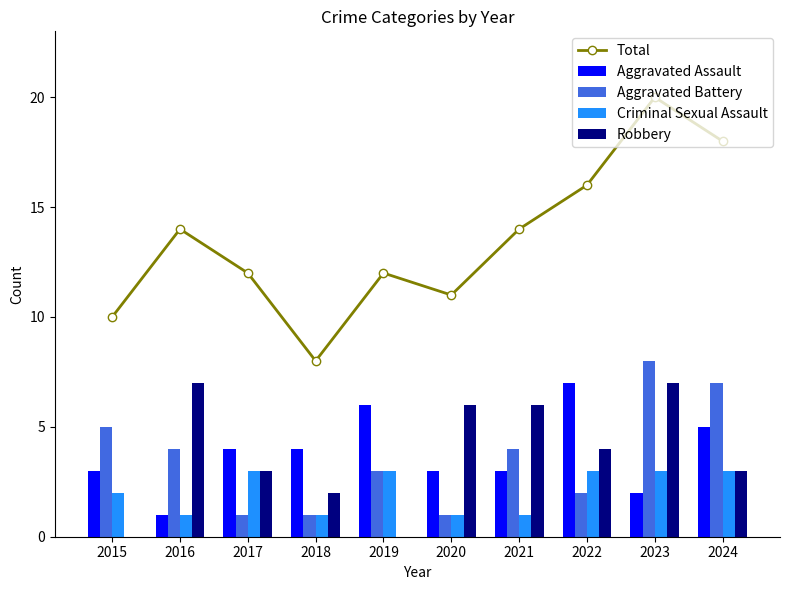

Read the Criminal Sexual Assault value at 2024.

3